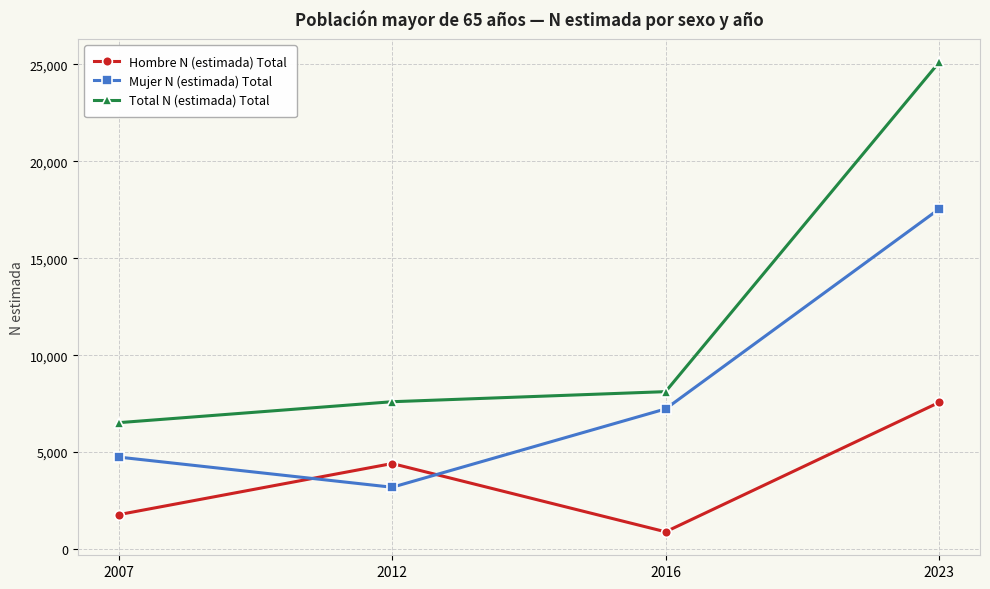

True or false: Mujer N (estimada) Total has more than 2 interior local peaks.

False